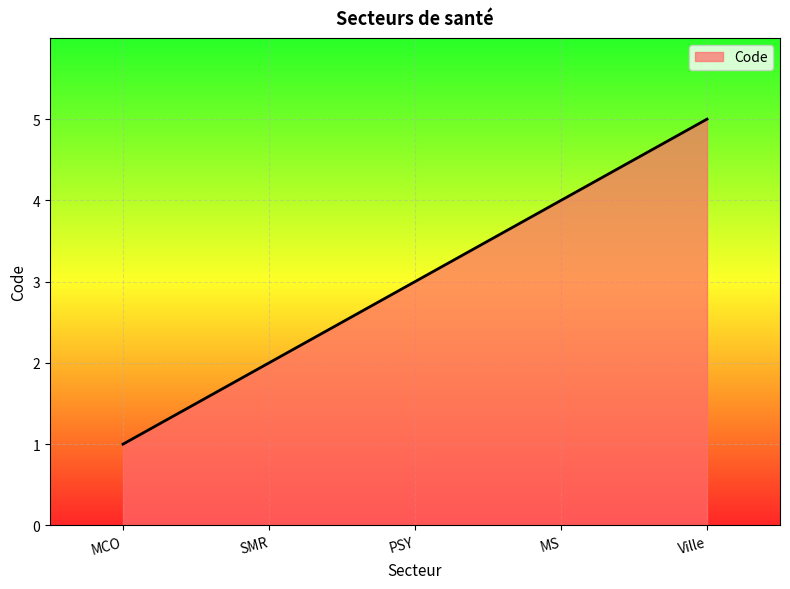

What position from the right is Ville?

1